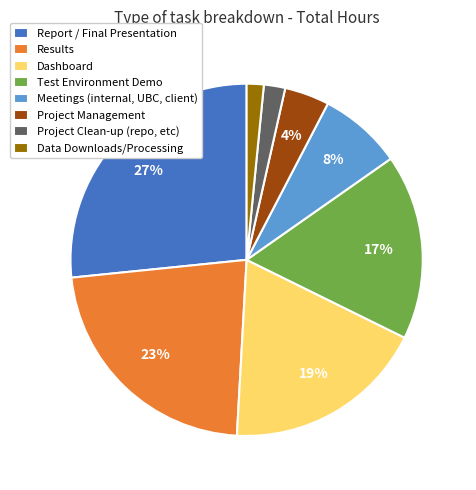

Approximately how many times larger is the value at Meetings (internal, UBC, client) compared to Dashboard?

0.4